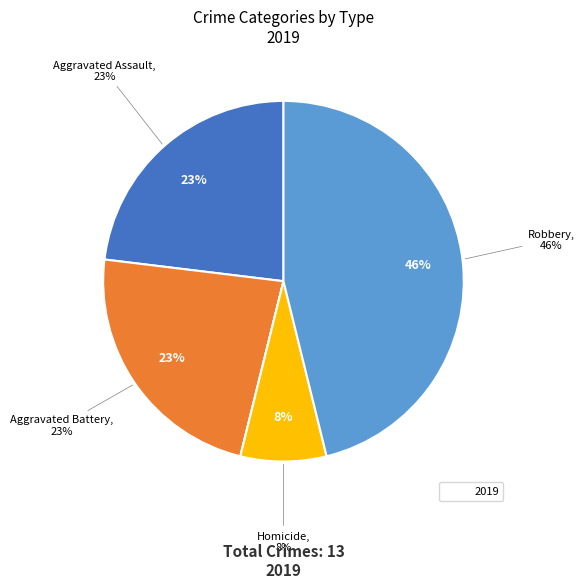

The Robbery slice represents 52% of the pie. True or false?

False